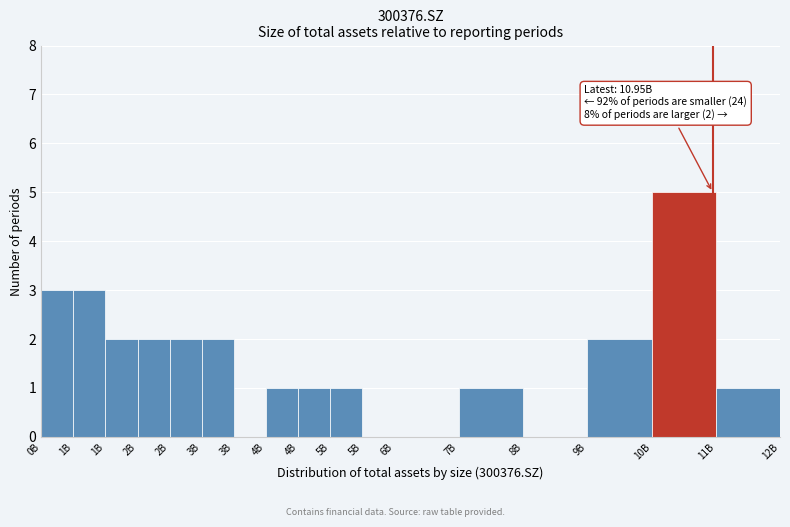

Count the number of categories in the chart.

17